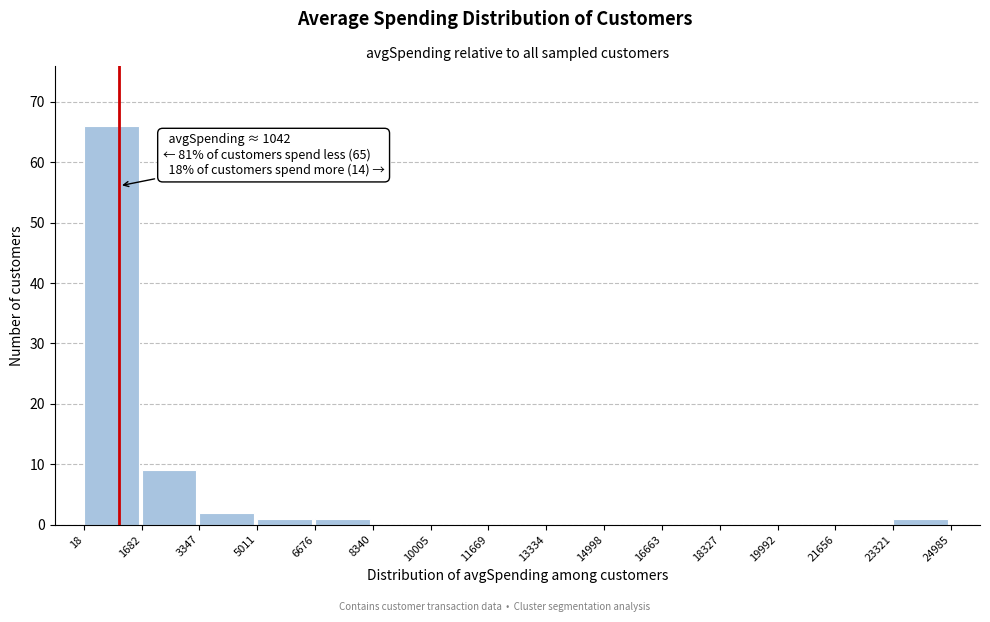

Over which range of the x-axis is the bar tallest?

18 to 1682